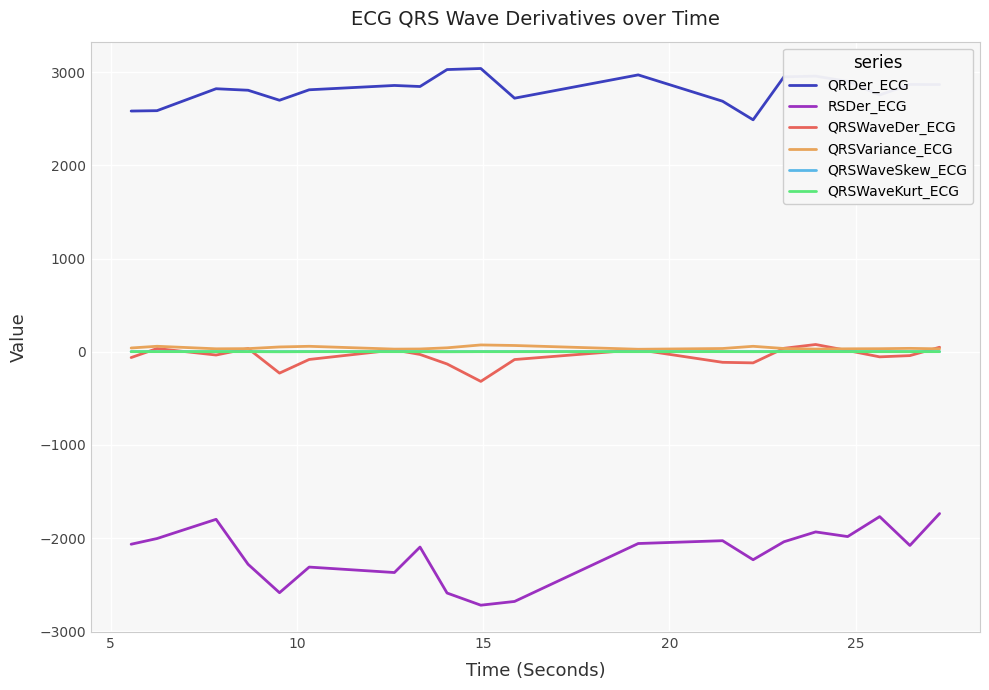

Which series has the largest total across all categories?

QRDer_ECG